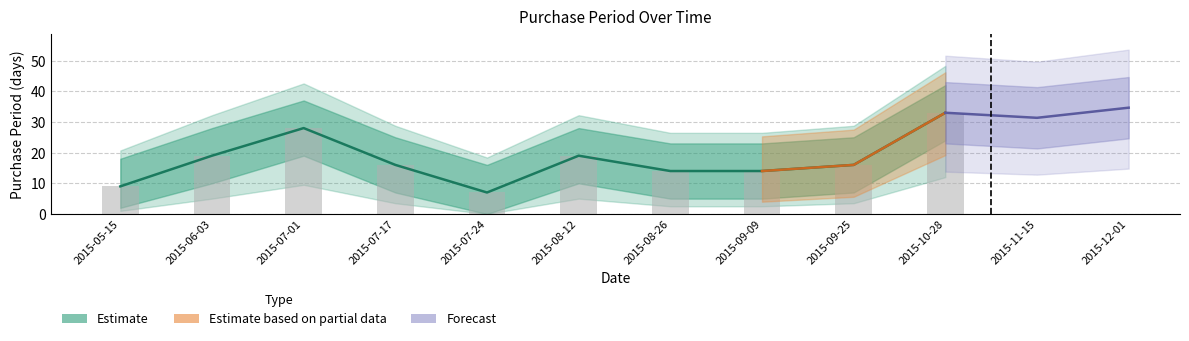

At which label does PurchasePeriod first exceed 16?

2015-06-03